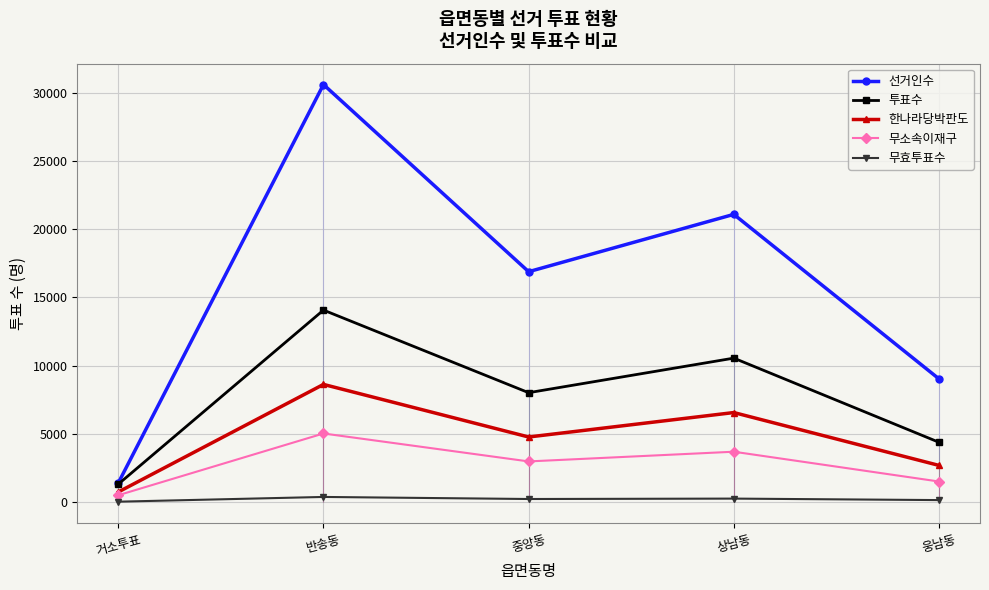

How many categories are shown in the chart?

5